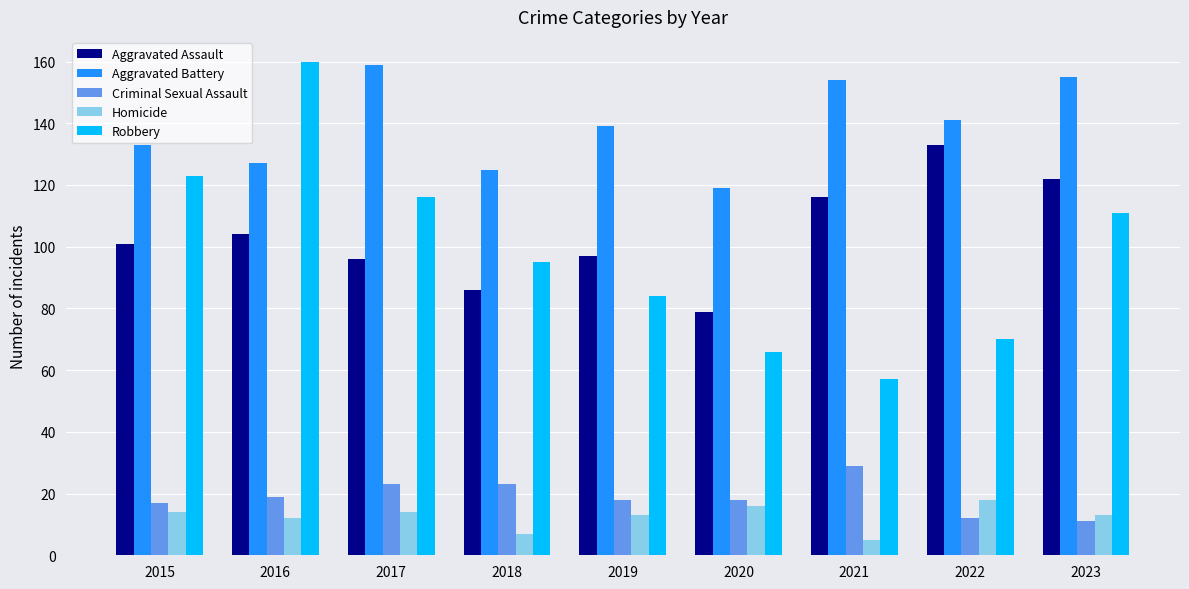

Is the value of Robbery at 2015 greater than the value of Aggravated Assault at 2022?

No